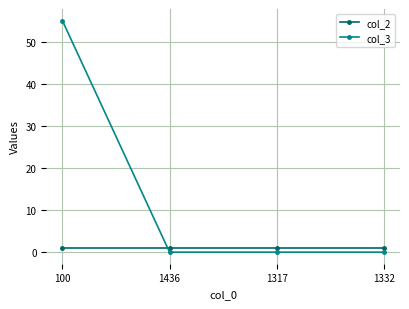

What is the highest value of the col_2 series?

1